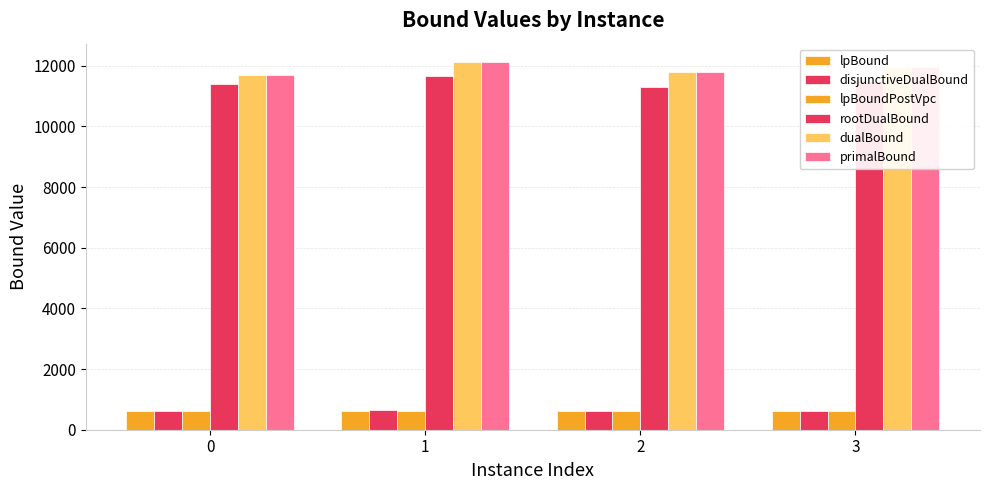

What is the total value across all series at 1?

37758.1